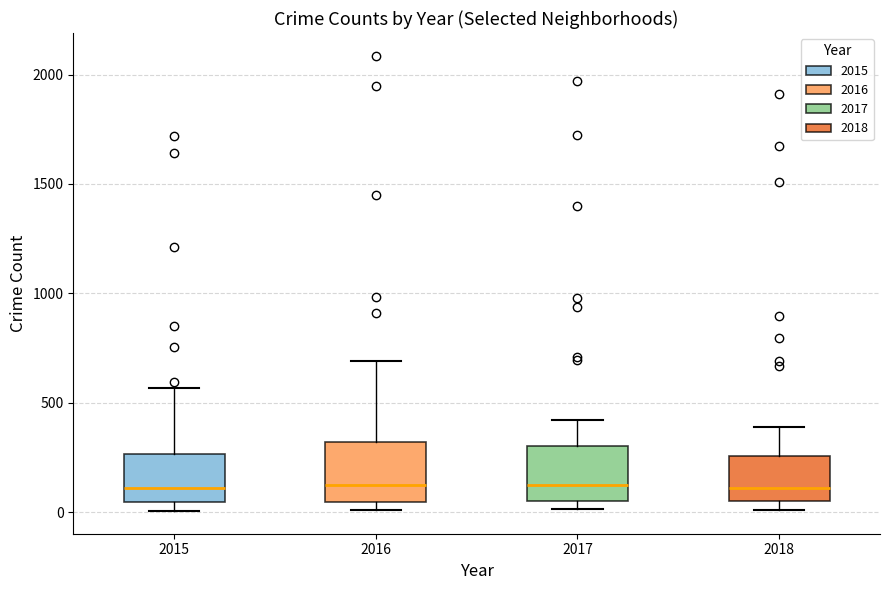

Reading left to right, transcribe this box plot: for each box, give where its median line is, the range the box spans, and where its two whiskers end, as read against the y-axis. The values are not printed on the chart, so give them approximately, as read against the axis.

2015: median 100, box 50 to 250, whiskers 0 to 550
2016: median 150, box 50 to 300, whiskers 0 to 700
2017: median 100, box 50 to 300, whiskers 0 to 400
2018: median 100, box 50 to 250, whiskers 0 to 400